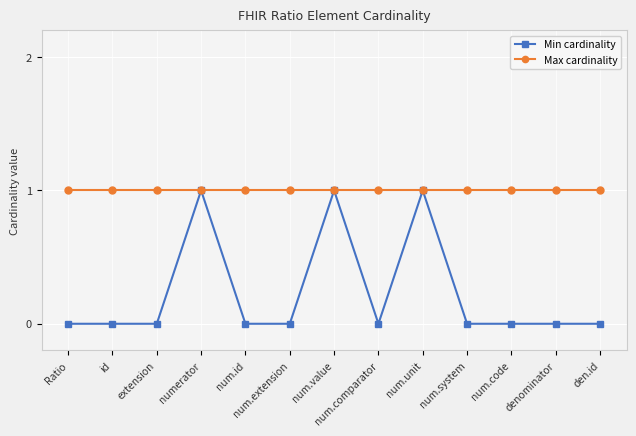

What is the label of the 4th point from the right?

num.system